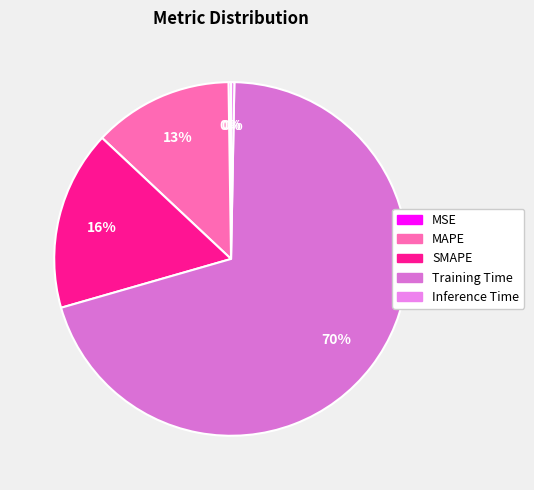

To the nearest percent, what is the average slice percentage?

20%